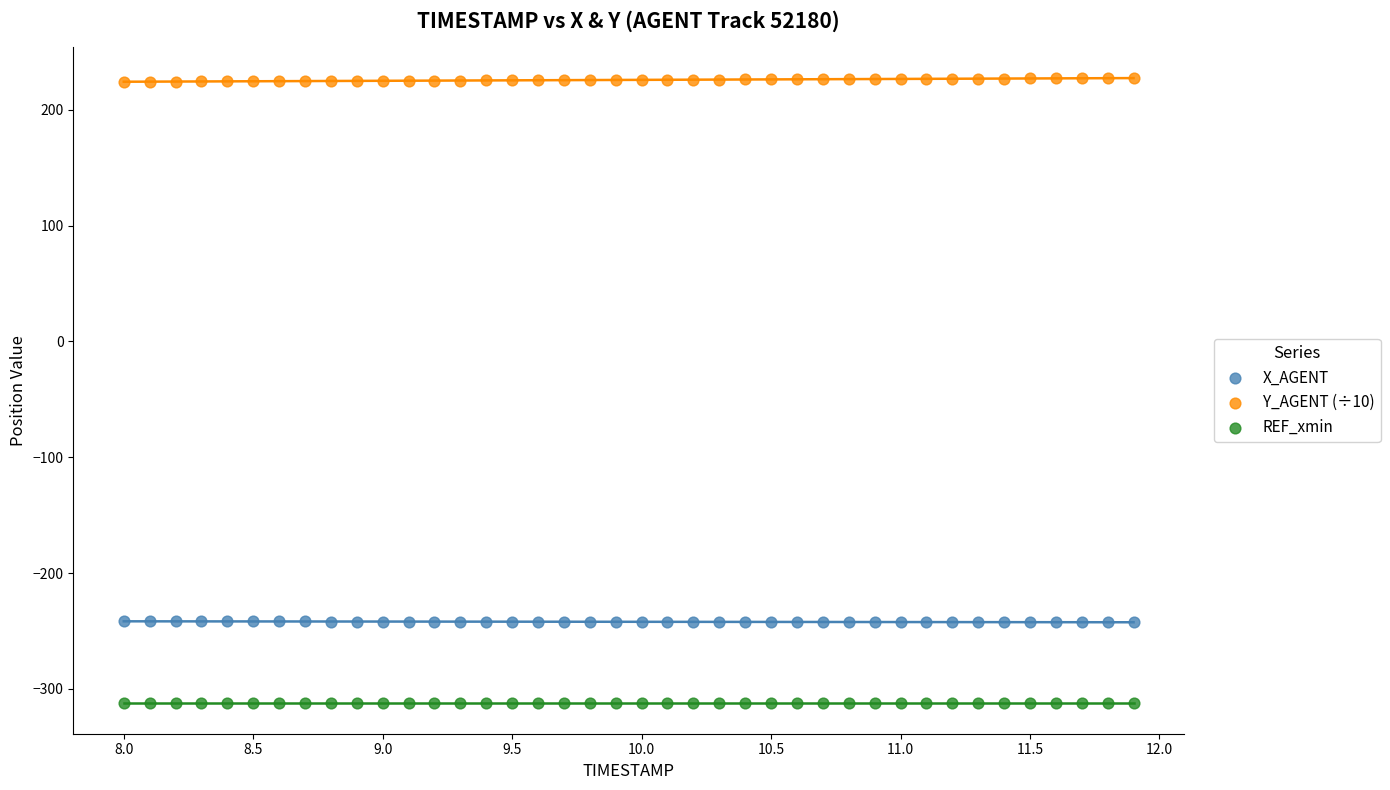

Which series contains the highest Y value?

Y_AGENT (÷10)